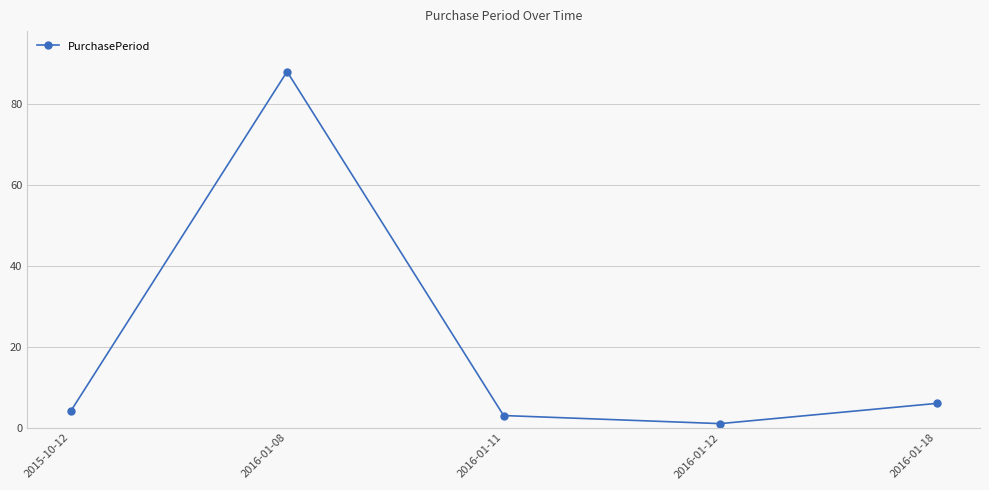

What position from the left is 2015-10-12?

1